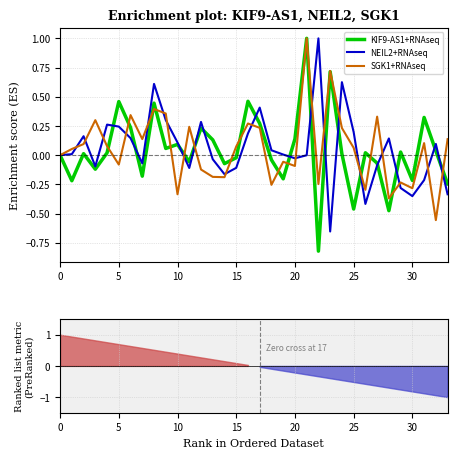

True or false: KIF9-AS1+RNAseq has a value of -0.2 at 22.

False